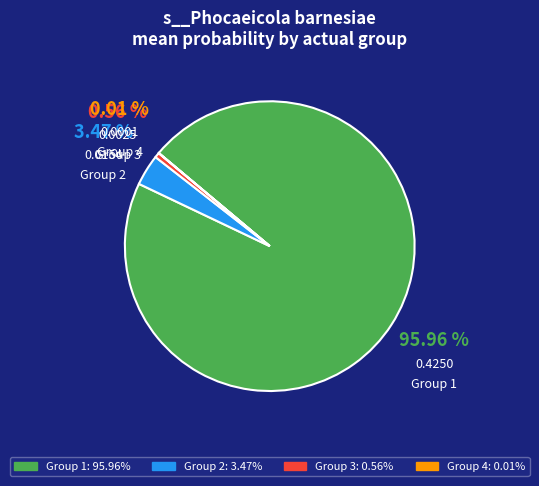

To the nearest percent, what is the difference between the largest and smallest slice percentages?

96%